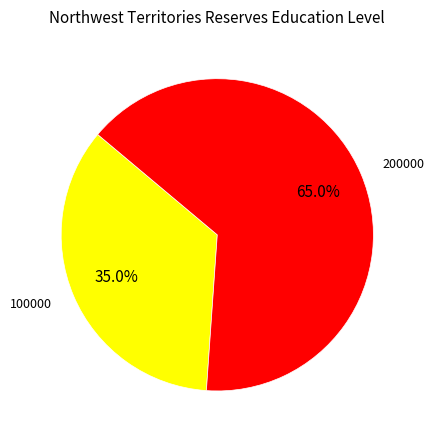

How many segments does this pie chart have?

2